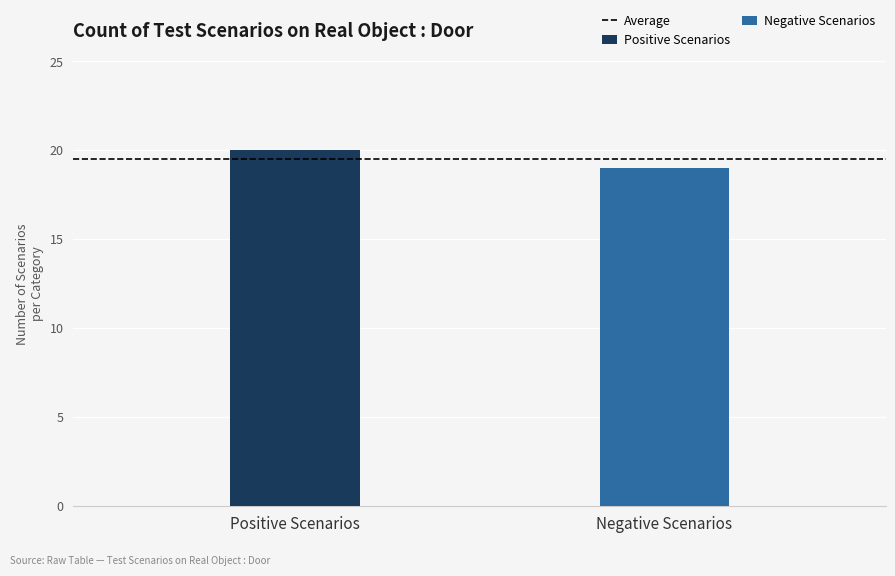

What is the difference between the maximum and minimum values in the Positive Scenarios series?

1